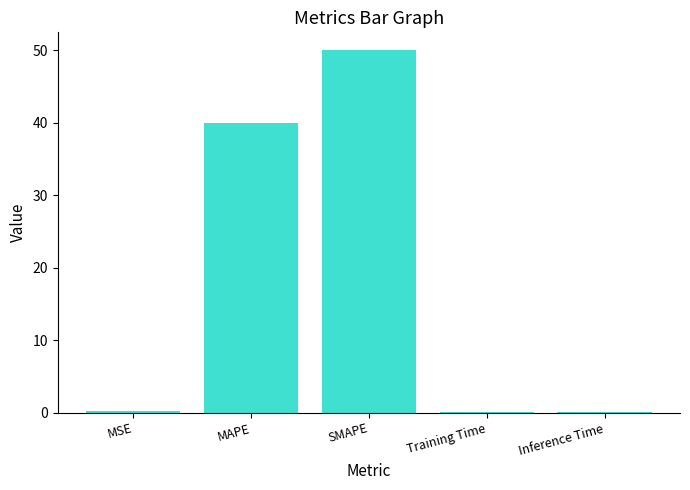

At which category does the chart reach its peak across all series?

SMAPE